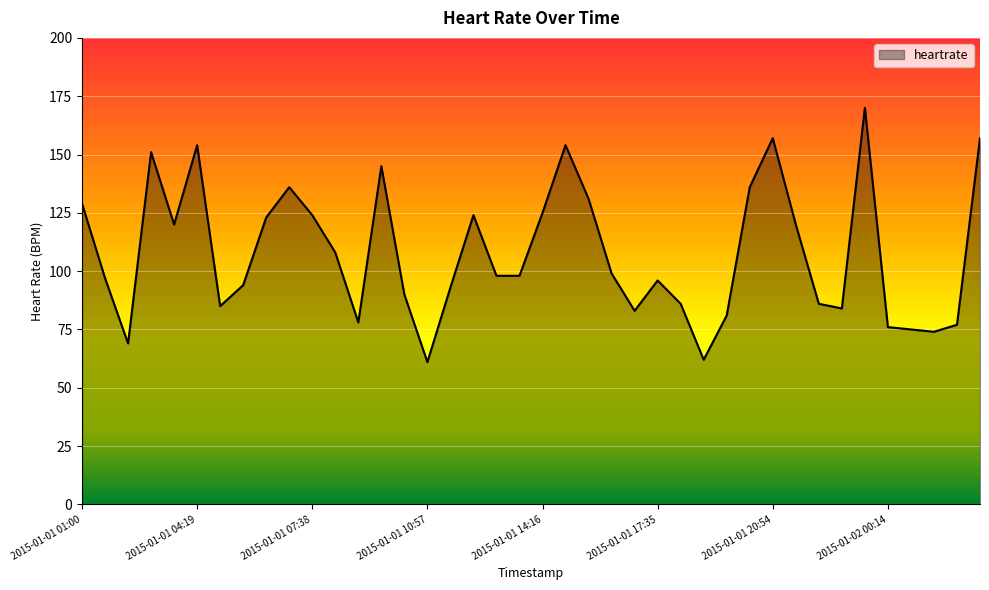

What is the smallest value displayed?

61